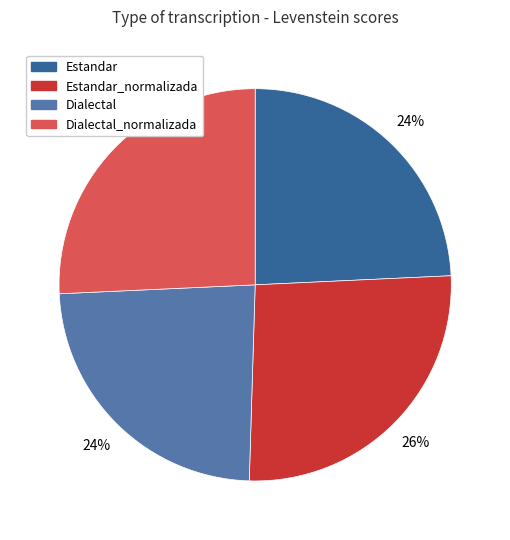

Does Dialectal account for over 50% of the chart?

No